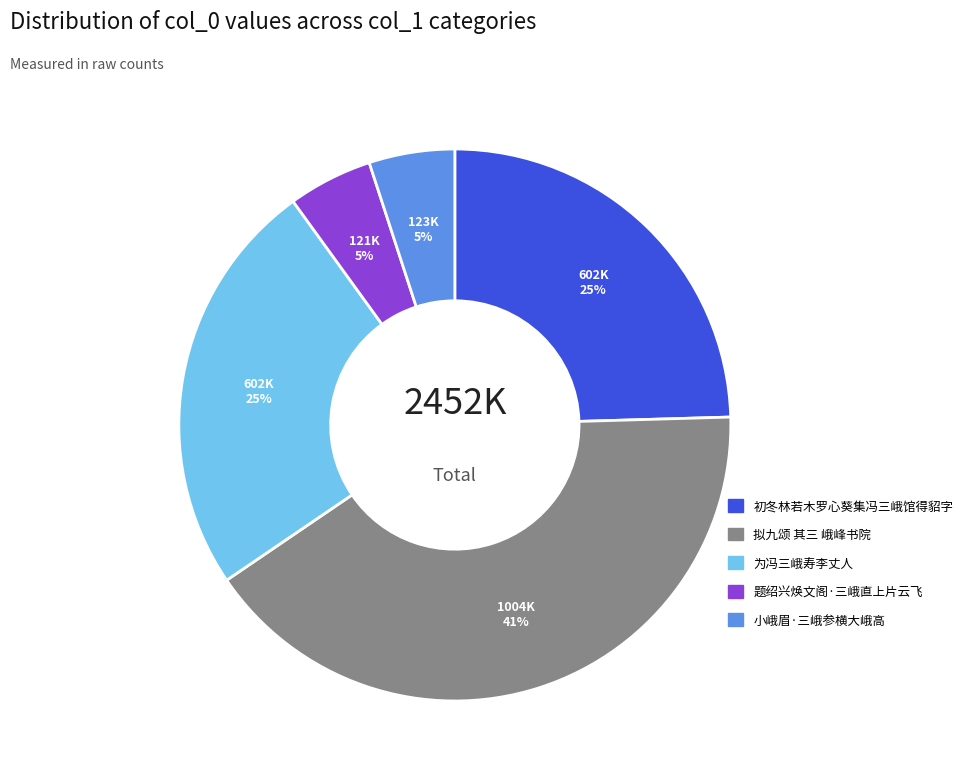

Which category has the biggest portion of the pie?

拟九颂 其三 峨峰书院